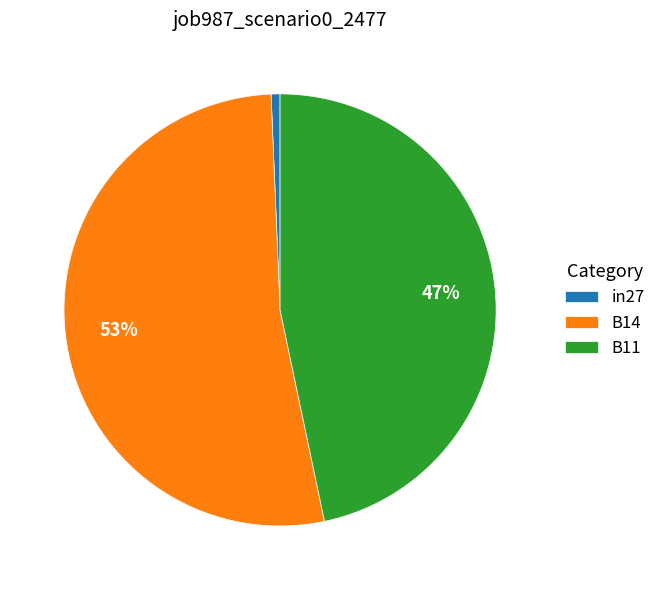

To the nearest percent, what is the combined percentage of B14 and B11?

99%